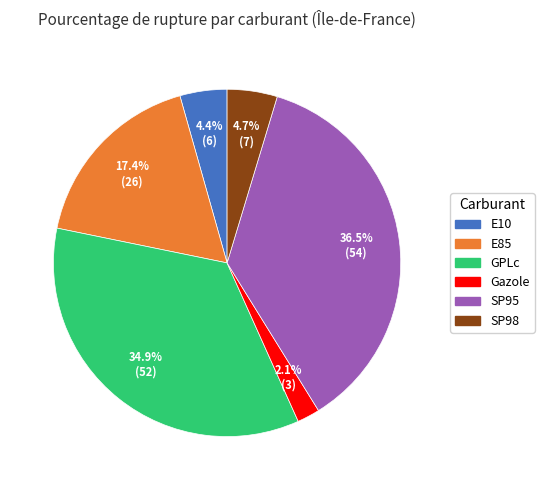

To the nearest percent, what percentage of the pie is Gazole?

2%